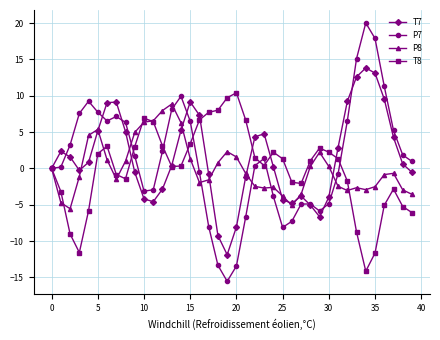

Count the number of data series in this chart.

4